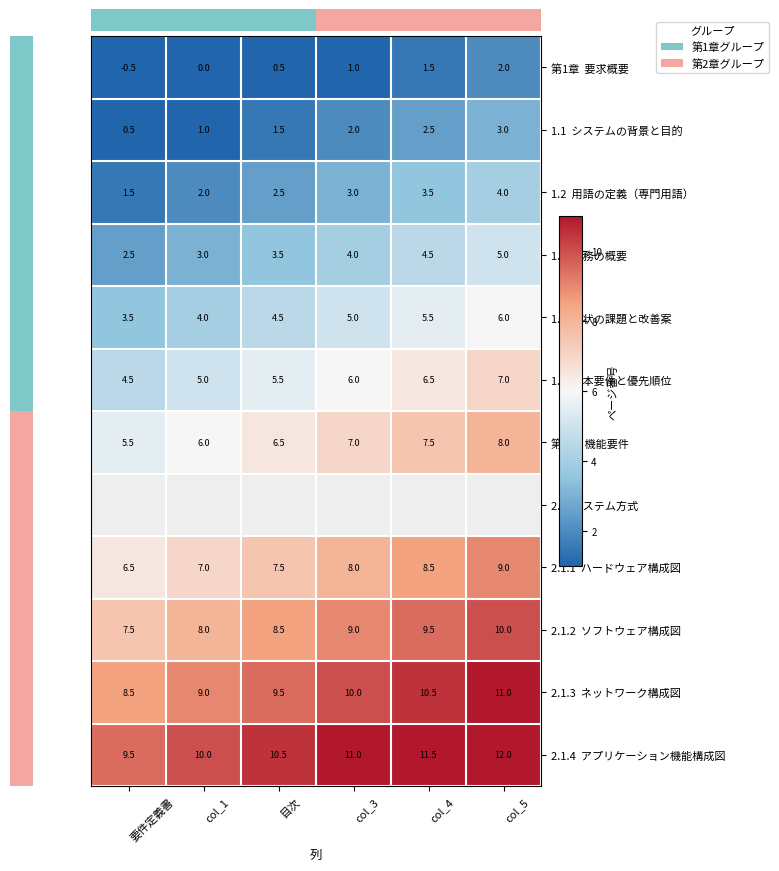

The value of 2.1.4 アプリケーション機能構成図 at col_4 is 11.5. True or false?

True